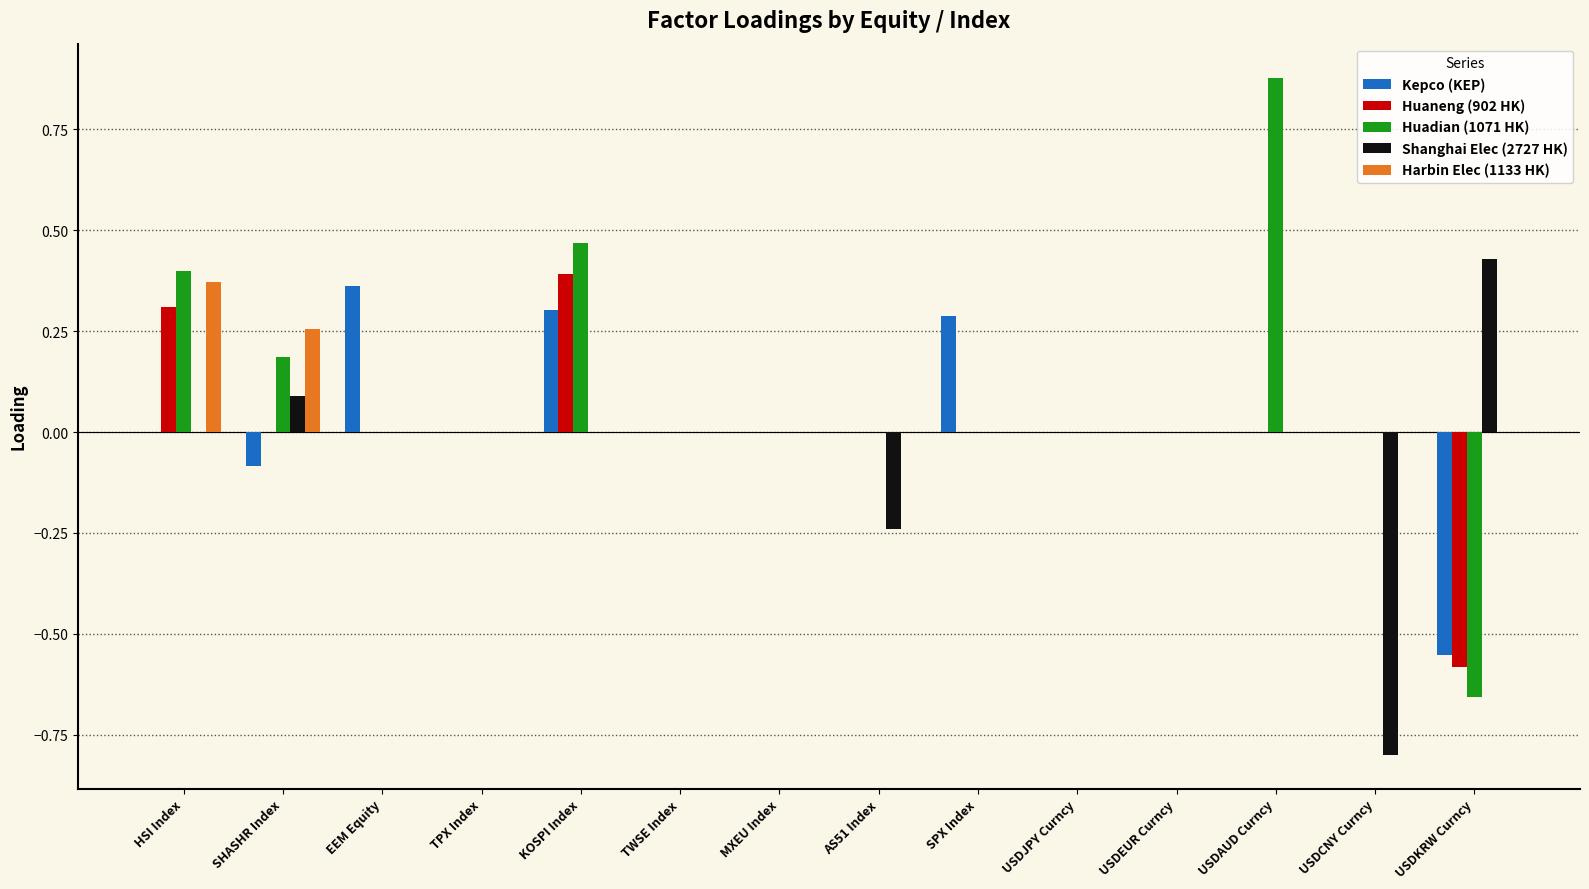

Between EEM Equity and USDEUR Curncy, which series saw the biggest shift?

Kepco (KEP)